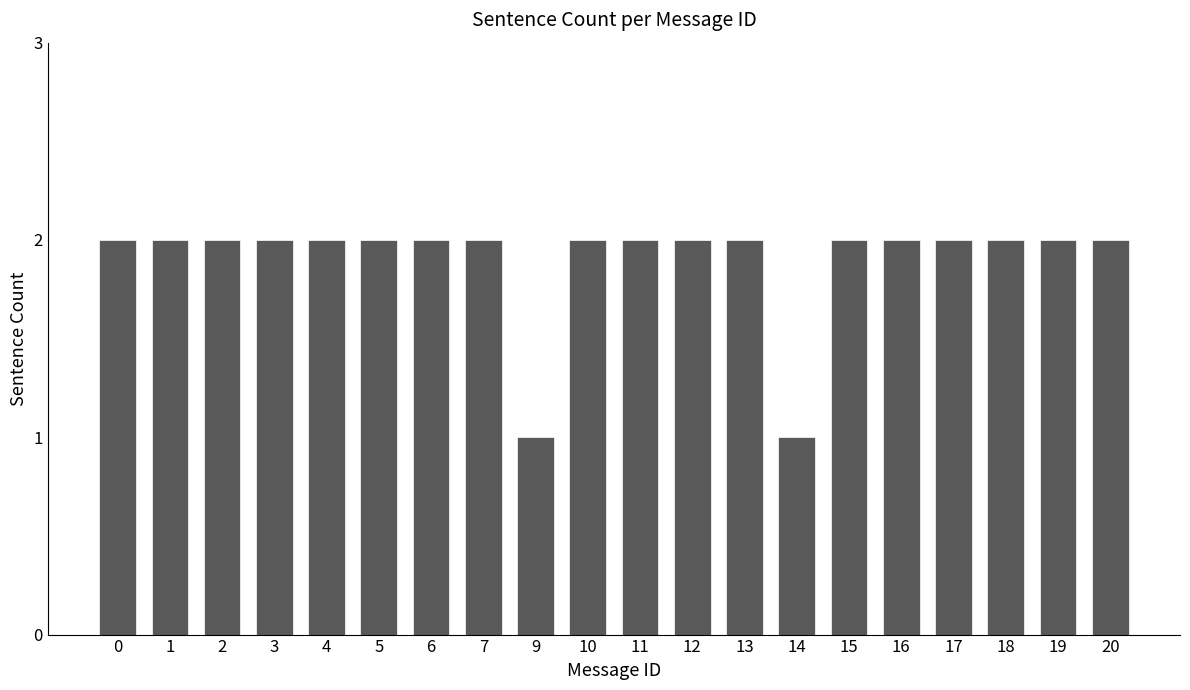

Reading left to right, list all the values displayed in this chart.

0=2	1=2	2=2	3=2	4=2	5=2	6=2	7=2	9=1	10=2	11=2	12=2	13=2	14=1	15=2	16=2	17=2	18=2	19=2	20=2